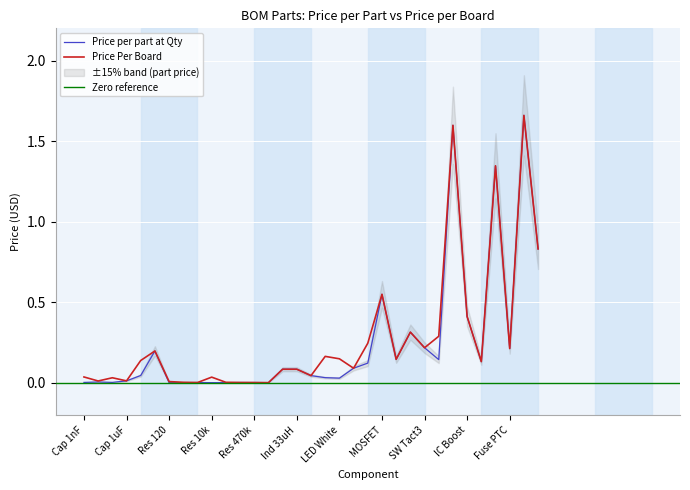

True or false: Price Per Board has a value of 0.7 at IC Boost.

False